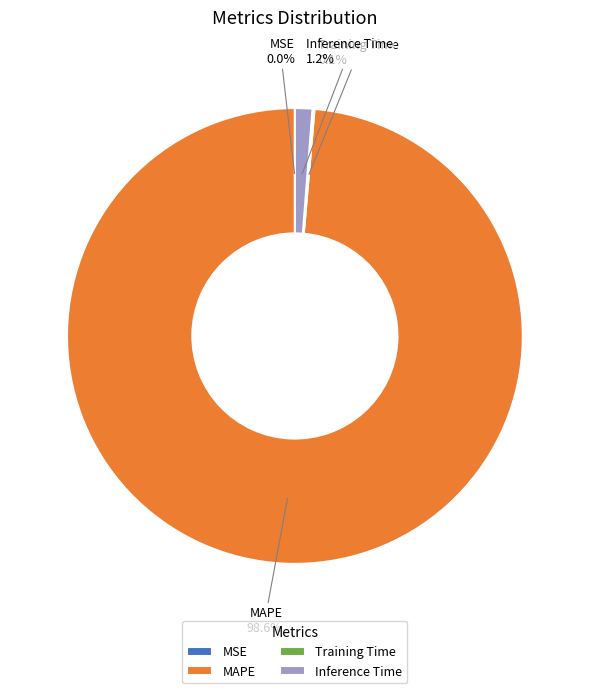

What percentage is NOT represented by Inference Time?

98.8%